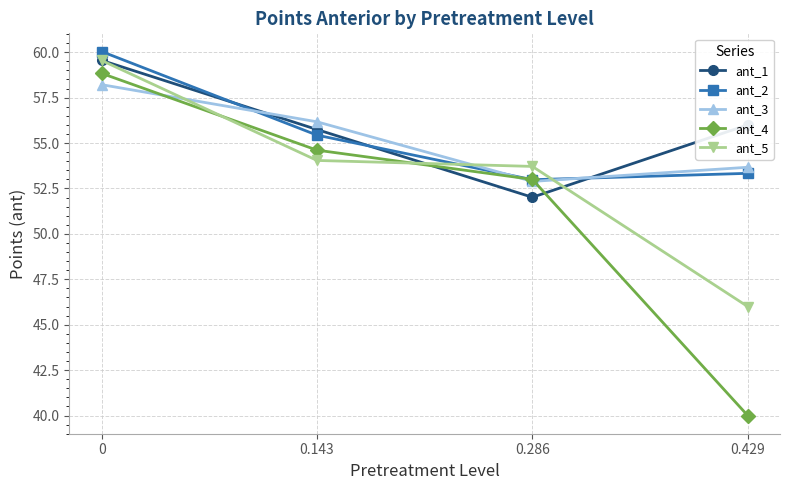

What is the lowest value of the ant_1 series?

52.0